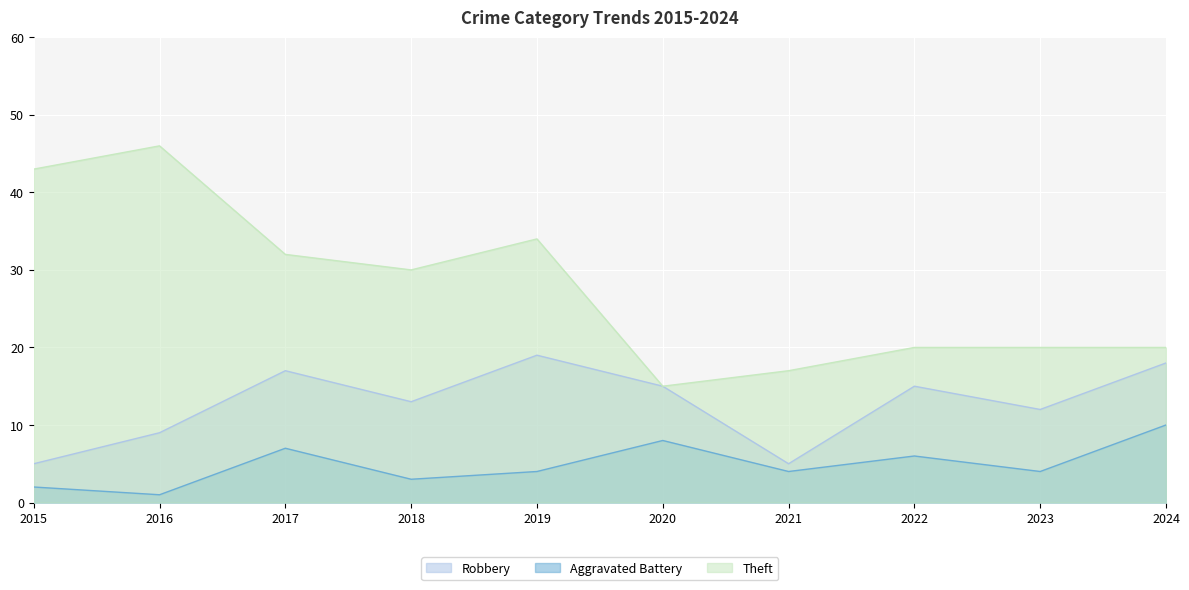

At 2015, list the series in order from smallest to largest.

Aggravated Battery, Robbery, Theft